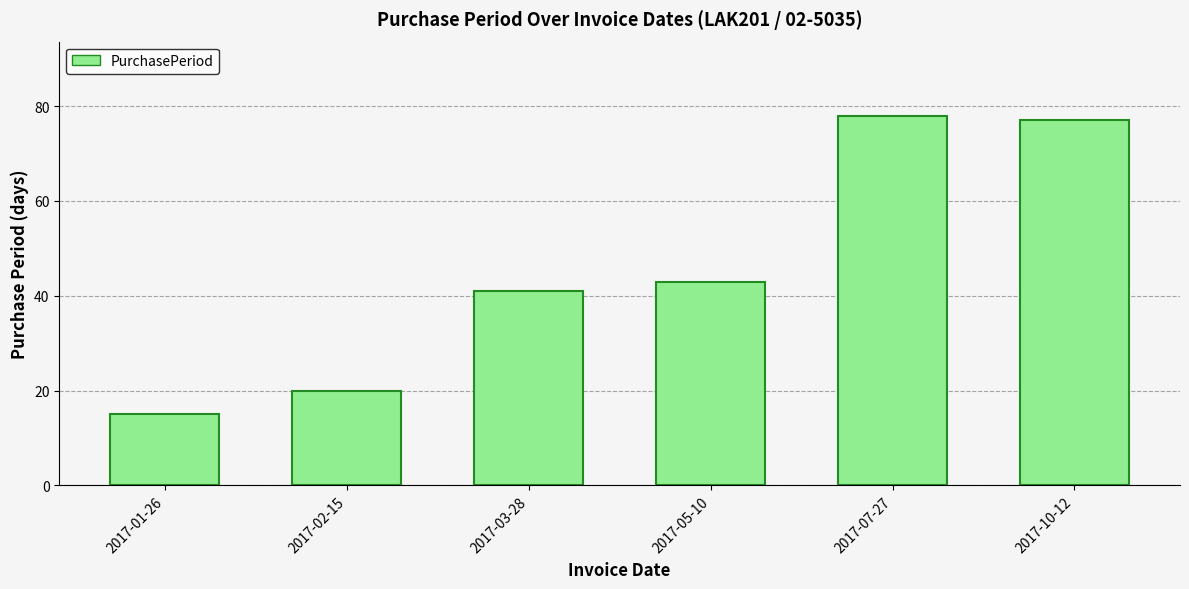

Reading left to right, what are all the values shown in this chart?

15	20	41	43	78	77